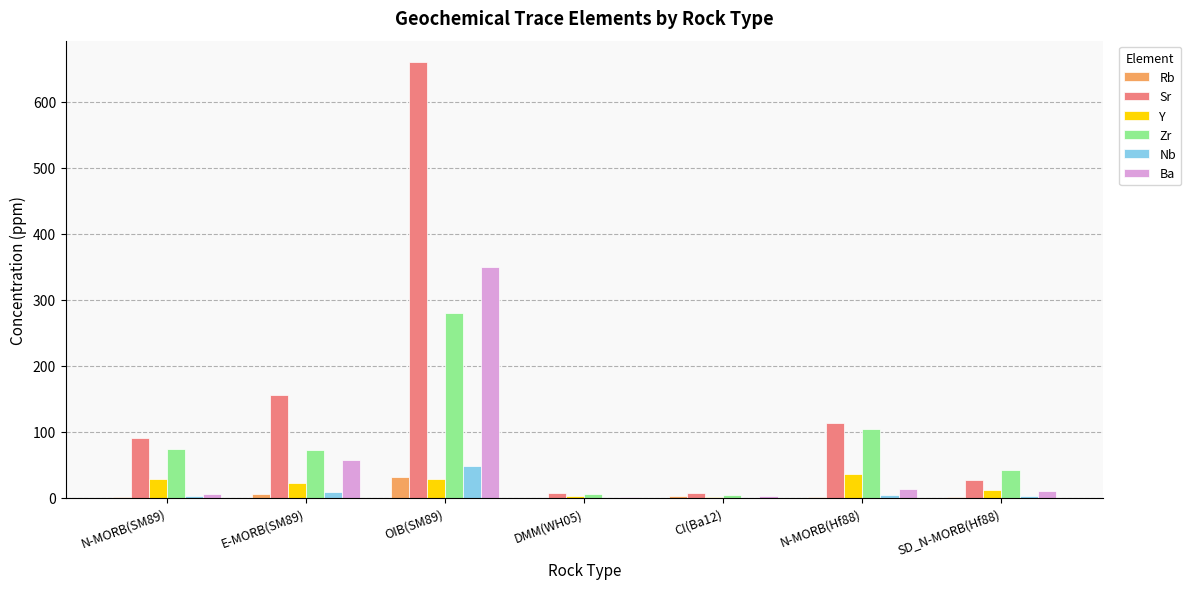

Where is Sr nearest to the value 333?

E-MORB(SM89)